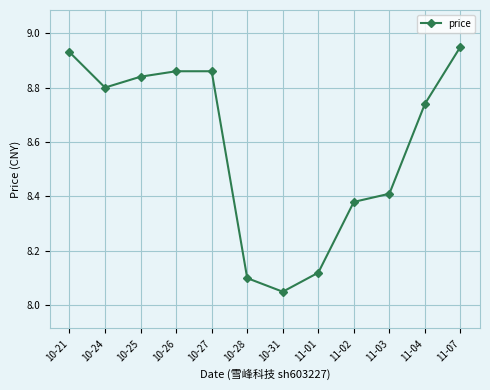

What position from the right is 11-07?

1